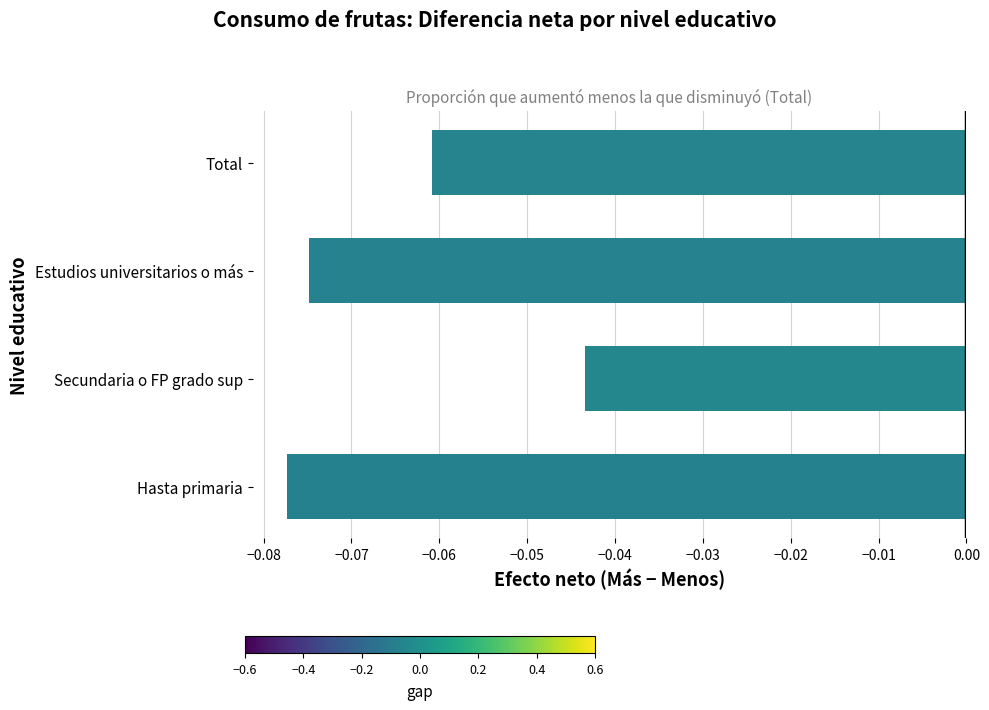

Which category has the highest value across all series?

Secundaria o FP grado sup